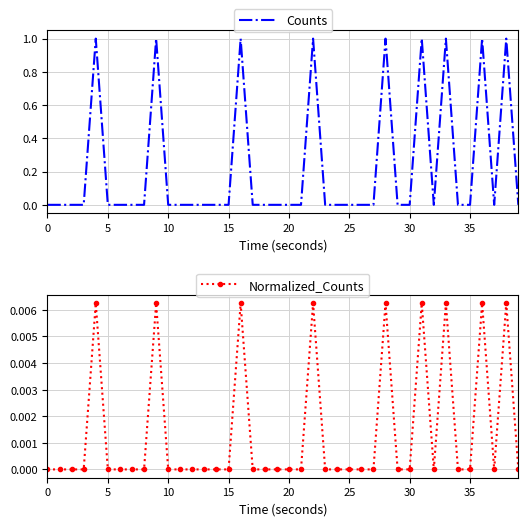

True or false: Normalized_Counts has a value of 0.0 at 38.

False